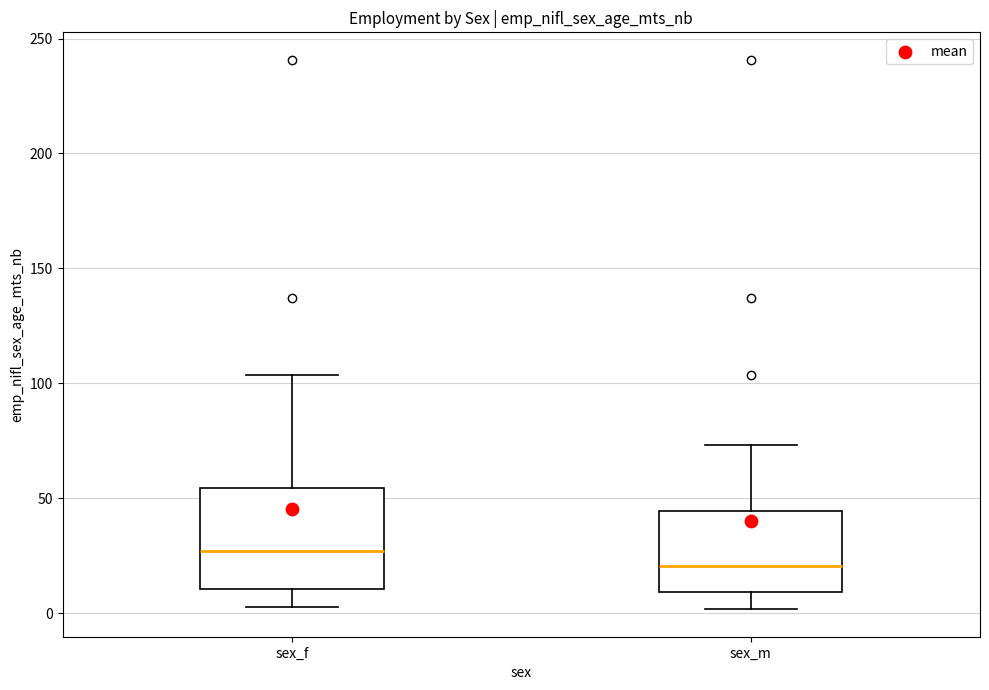

Reading left to right, read every box against the y-axis: the position of its median line, the range the box covers, and the ends of its whiskers. The values are not printed on the chart, so give them approximately, as read against the axis.

sex_f: median 25, box 10 to 55, whiskers 5 to 105
sex_m: median 20, box 10 to 45, whiskers 0 to 75